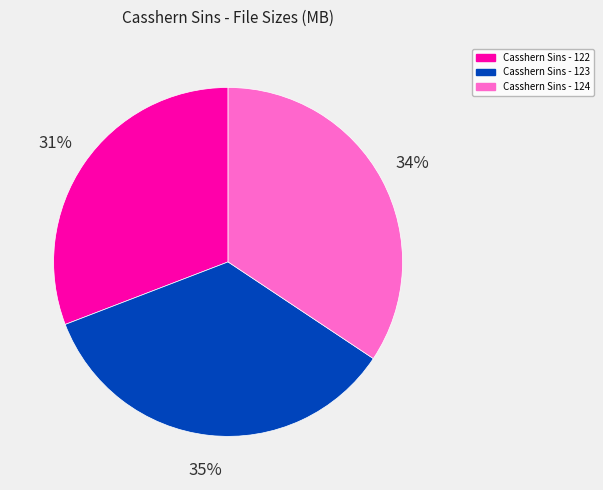

Which category has the smallest portion of the pie?

Casshern Sins - 122